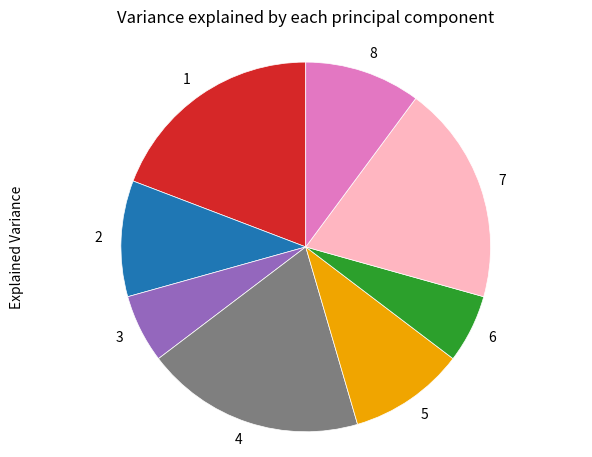

Does 5 account for over 50% of the chart?

No